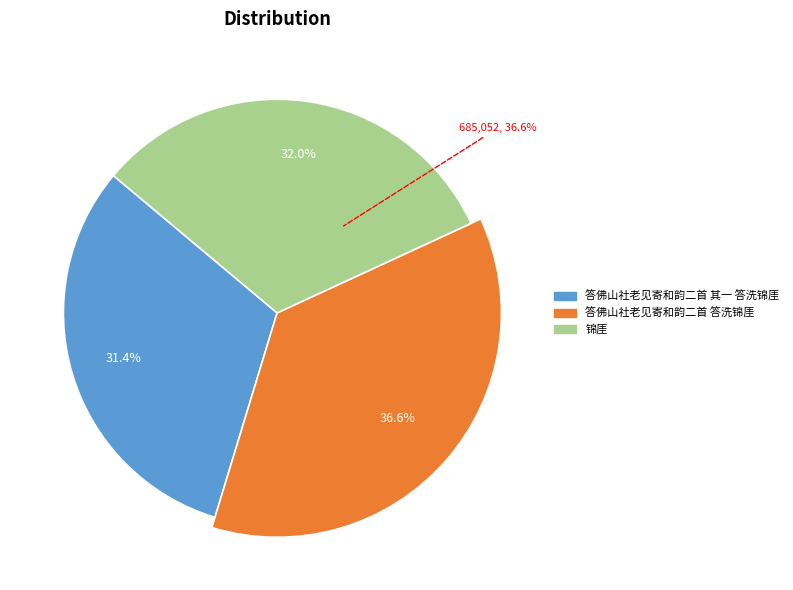

How many slices are in this pie chart?

3